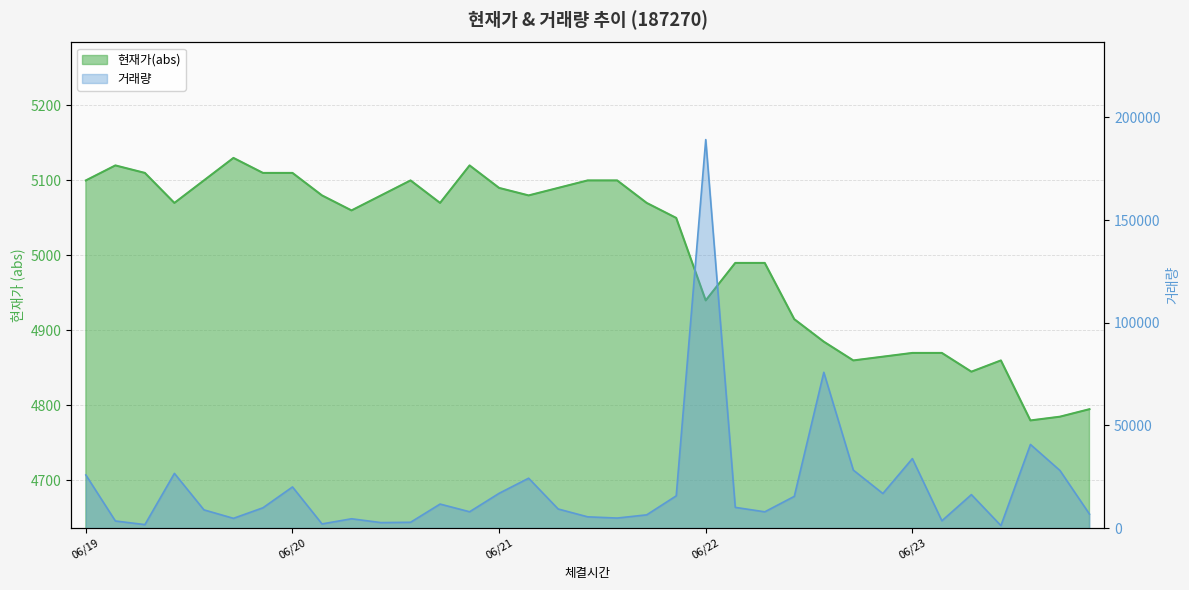

Is it true that 거래량 equals 4497 at 20230620110000?

True